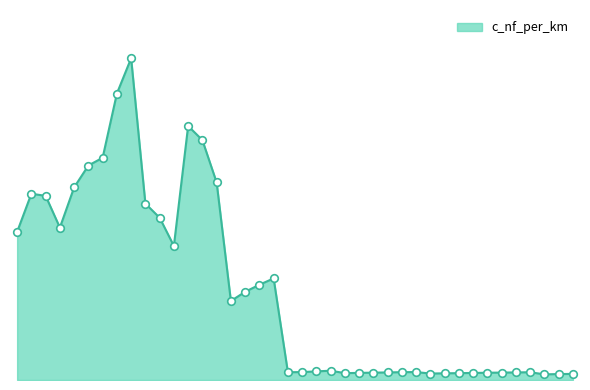

Is this an area chart (filled region under the line)?

Yes